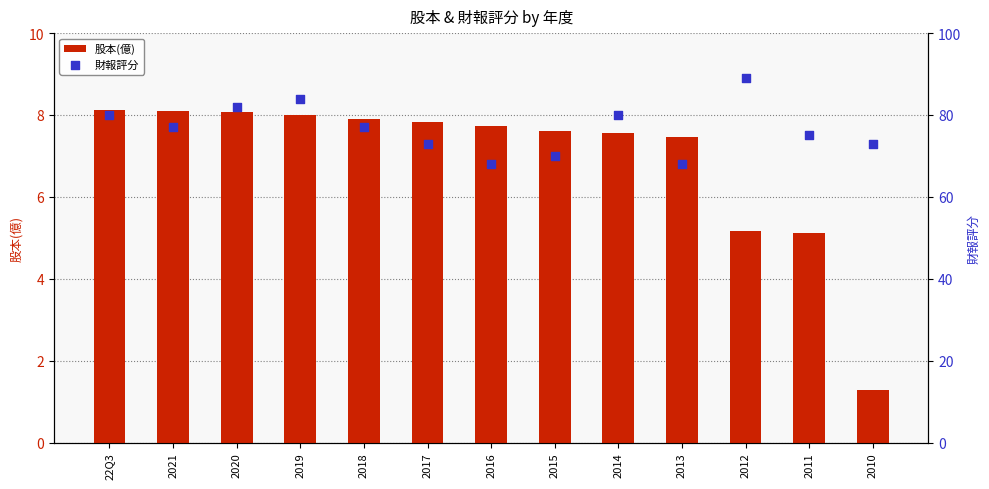

Which series has the largest total across all categories?

財報評分